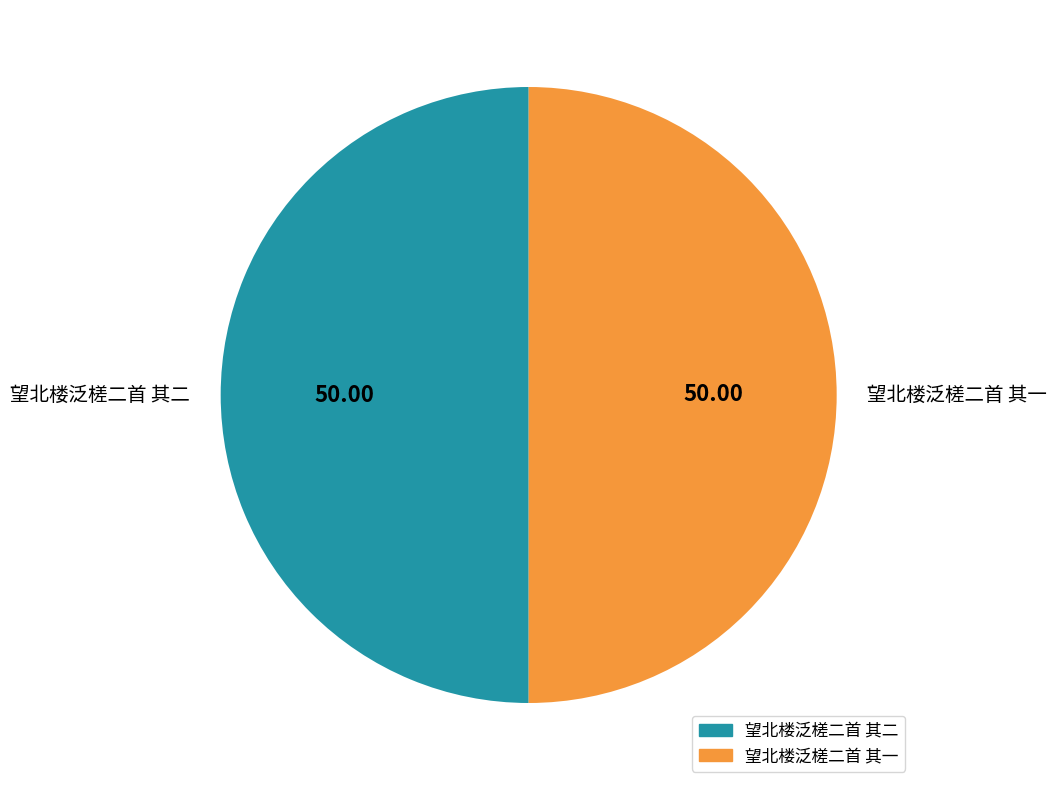

What is the ratio of the value at 望北楼泛槎二首 其一 to the value at 望北楼泛槎二首 其二?

1.0